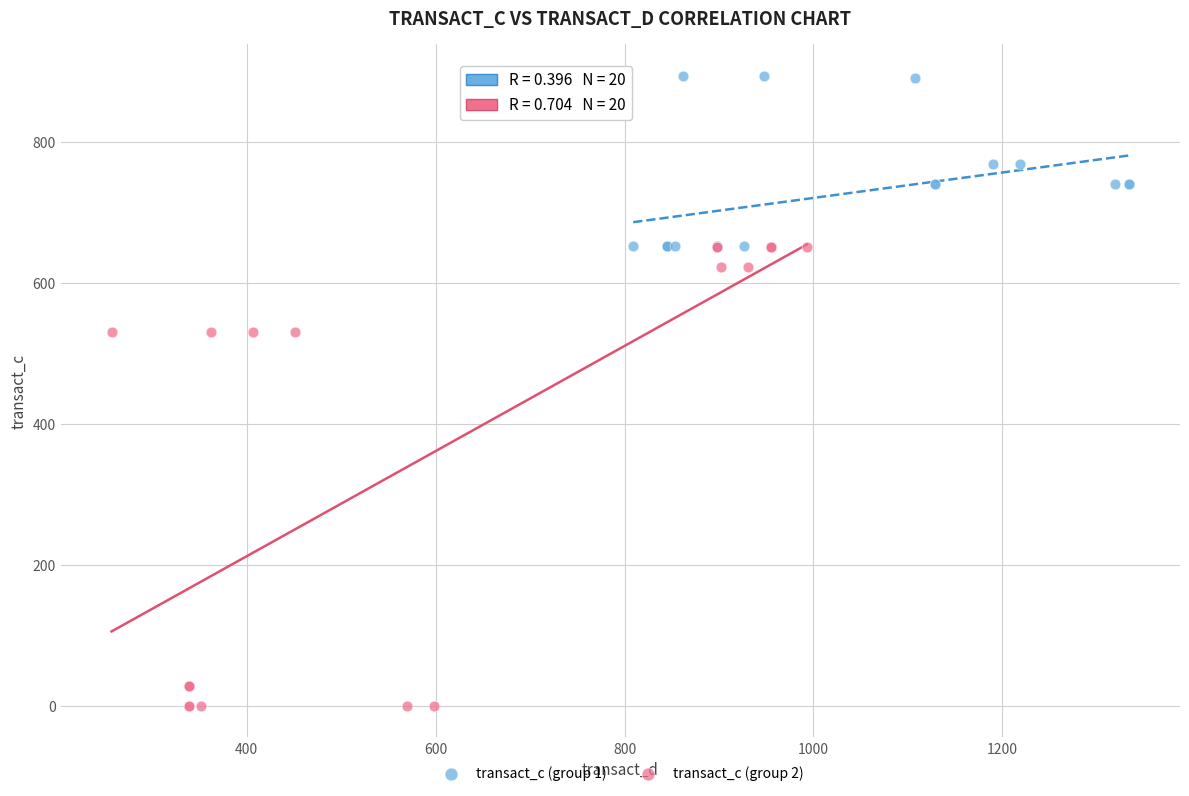

Which series has the largest Y range (max minus min)?

transact_c (group 2)